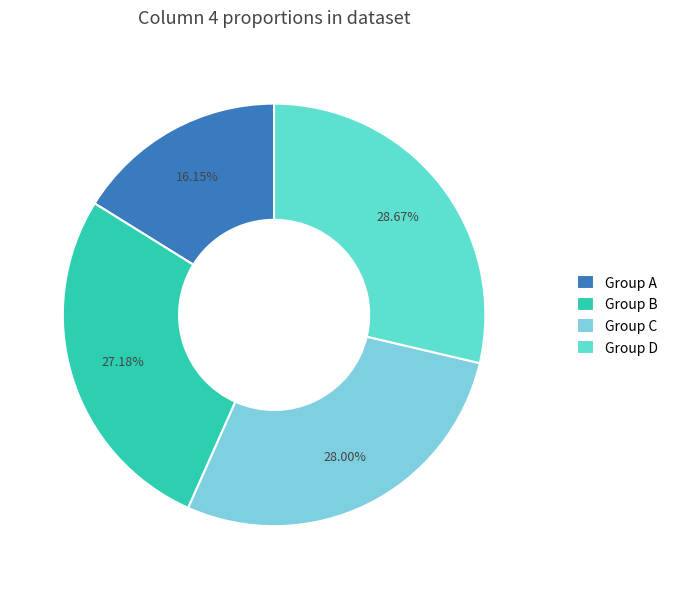

What is the ratio of the value at Group A to the value at Group D?

0.6